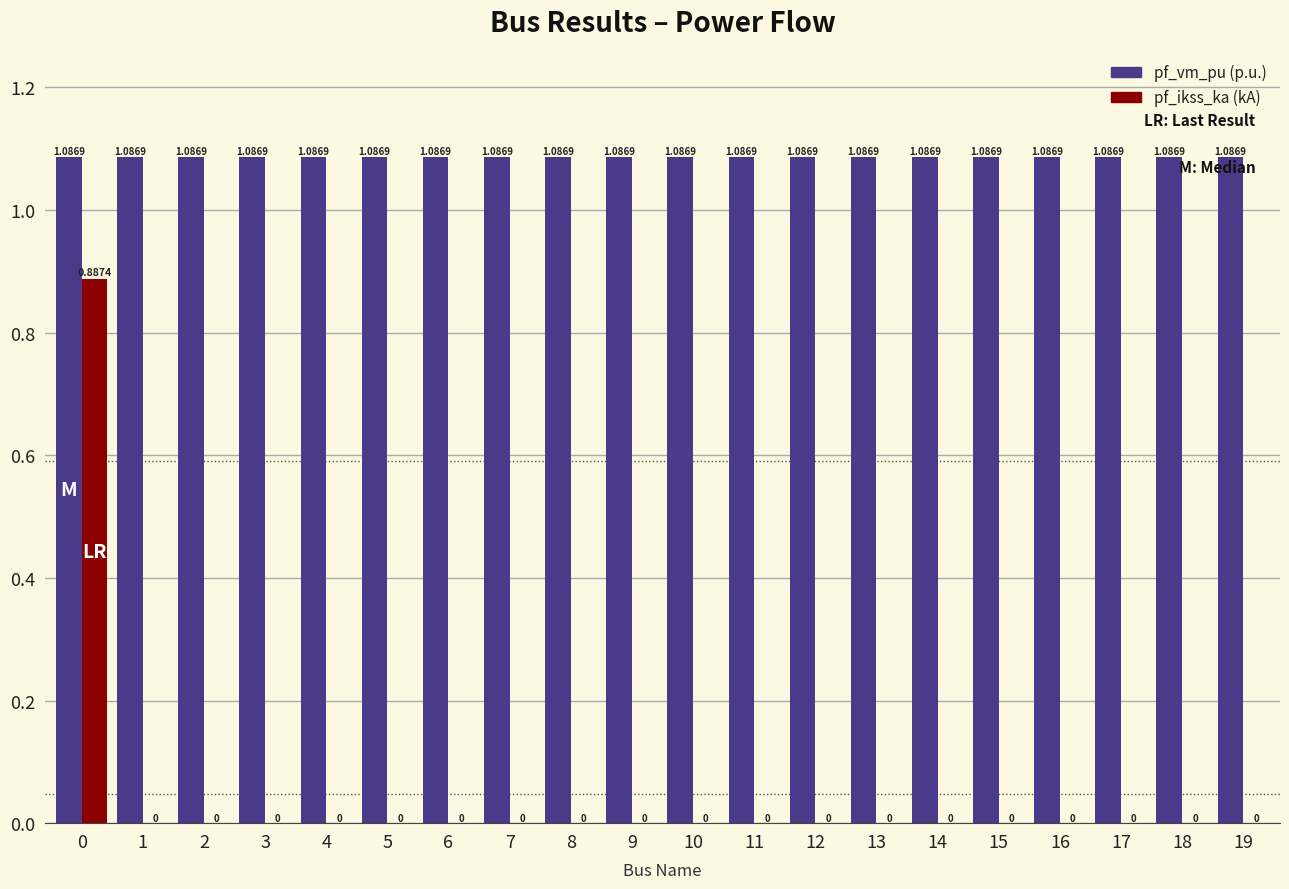

Does the chart contain stacked bars?

No